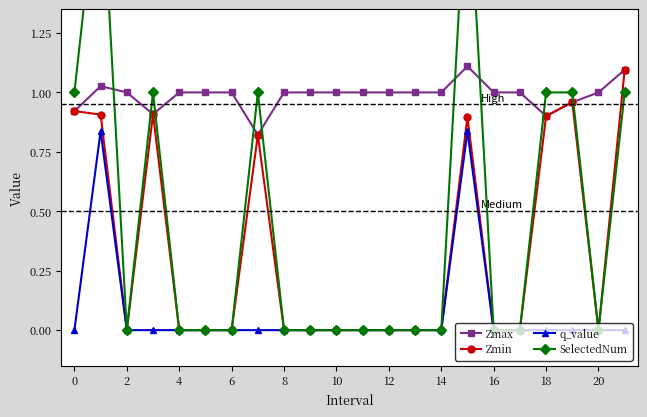

Reading right to left, transcribe all the data shown in this chart.

Zmax: 1.1	1.0	1.0	0.9	1.0	1.0	1.1	1.0	1.0	1.0	1.0	1.0	1.0	1.0	0.8	1.0	1.0	1.0	0.9	1.0	1.0	0.9
Zmin: 1.1	0.0	1.0	0.9	0.0	0.0	0.9	0.0	0.0	0.0	0.0	0.0	0.0	0.0	0.8	0.0	0.0	0.0	0.9	0.0	0.9	0.9
q_value: -0.0	0.0	-0.0	-0.0	0.0	0.0	0.8	0.0	0.0	0.0	0.0	0.0	0.0	0.0	-0.0	0.0	0.0	0.0	-0.0	0.0	0.8	-0.0
SelectedNum: 1.0	0.0	1.0	1.0	0.0	0.0	2.0	0.0	0.0	0.0	0.0	0.0	0.0	0.0	1.0	0.0	0.0	0.0	1.0	0.0	2.0	1.0